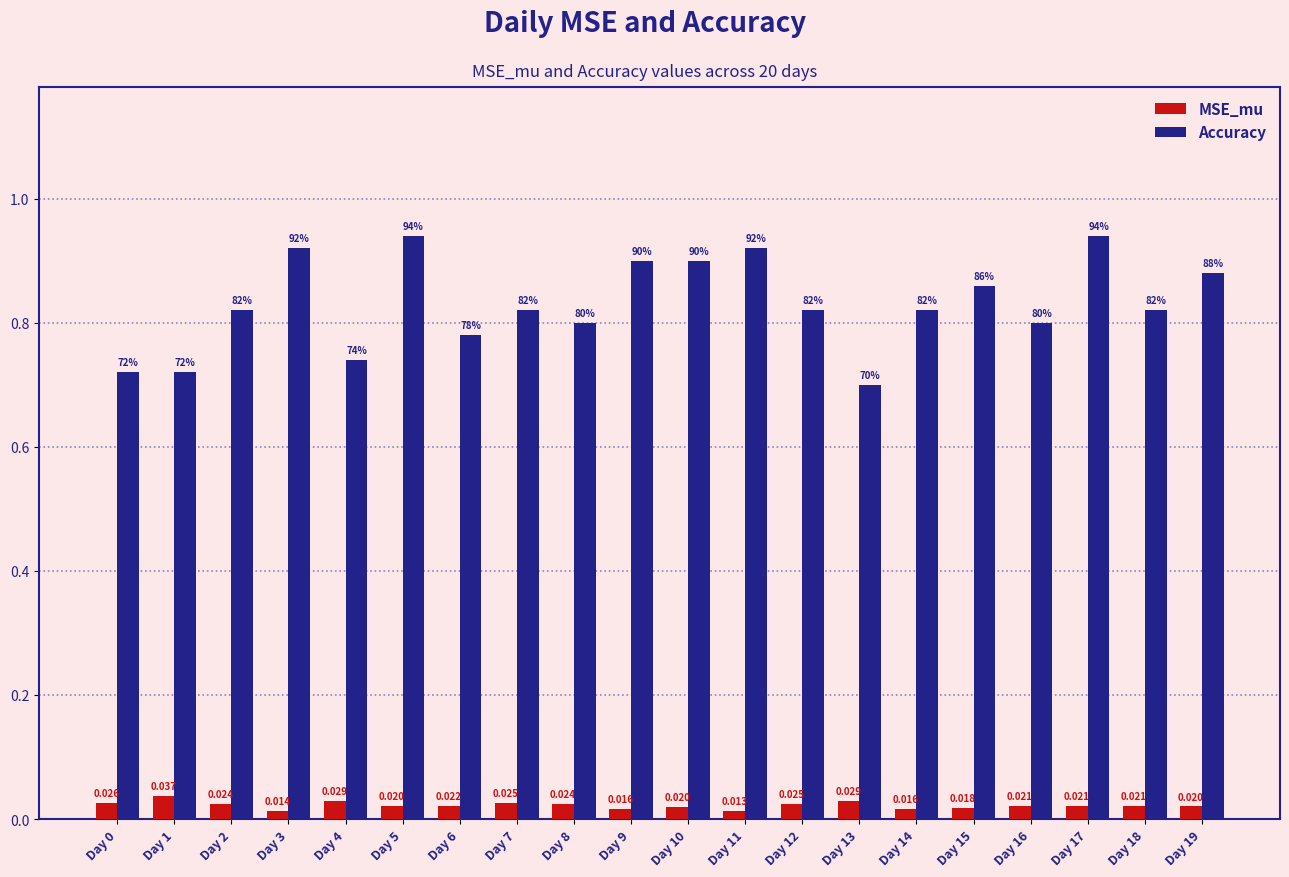

Which series has the largest range (max minus min)?

Accuracy